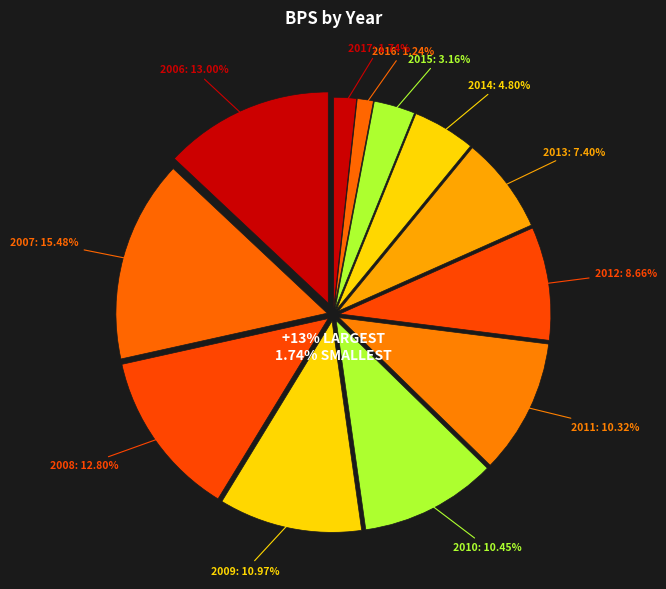

True or false: 2013 accounts for 7% of the total.

True